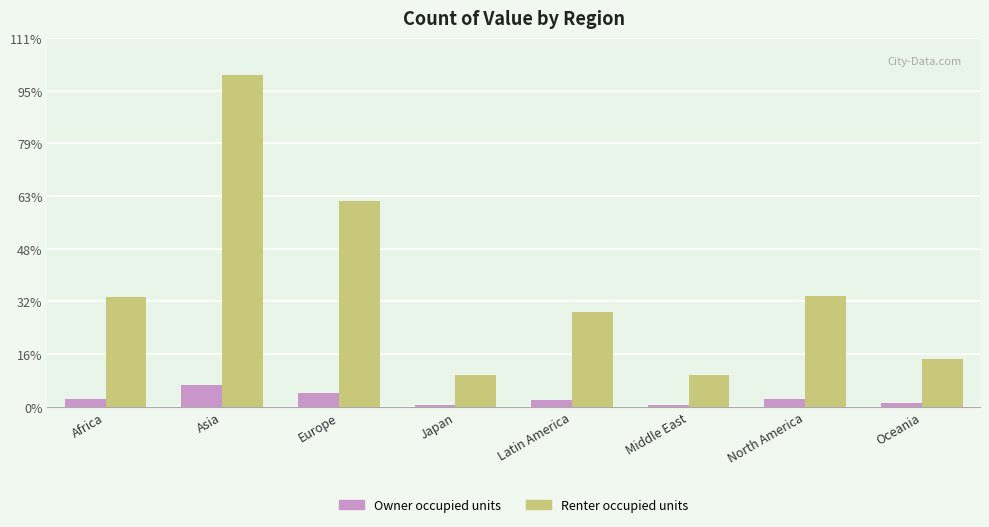

What are all the series names shown in the legend?

Owner occupied units, Renter occupied units